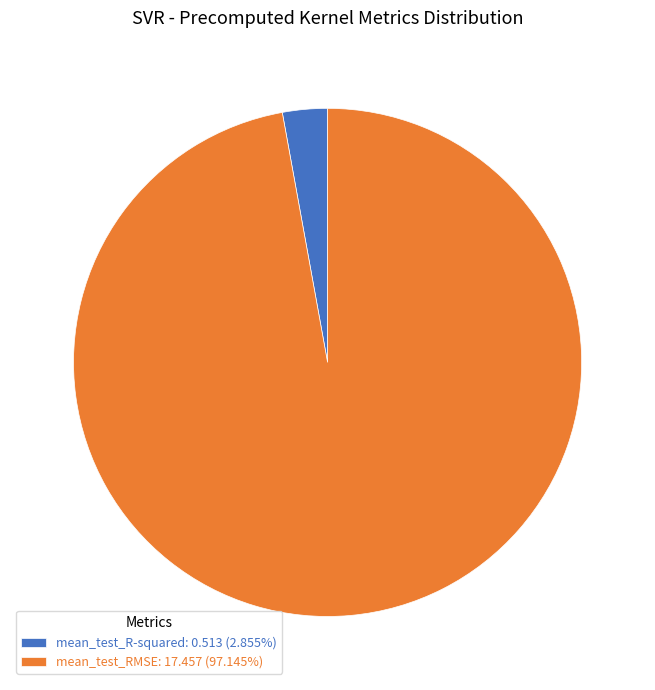

Does mean_test_RMSE: 17.457 (97.145%) account for over 50% of the chart?

Yes